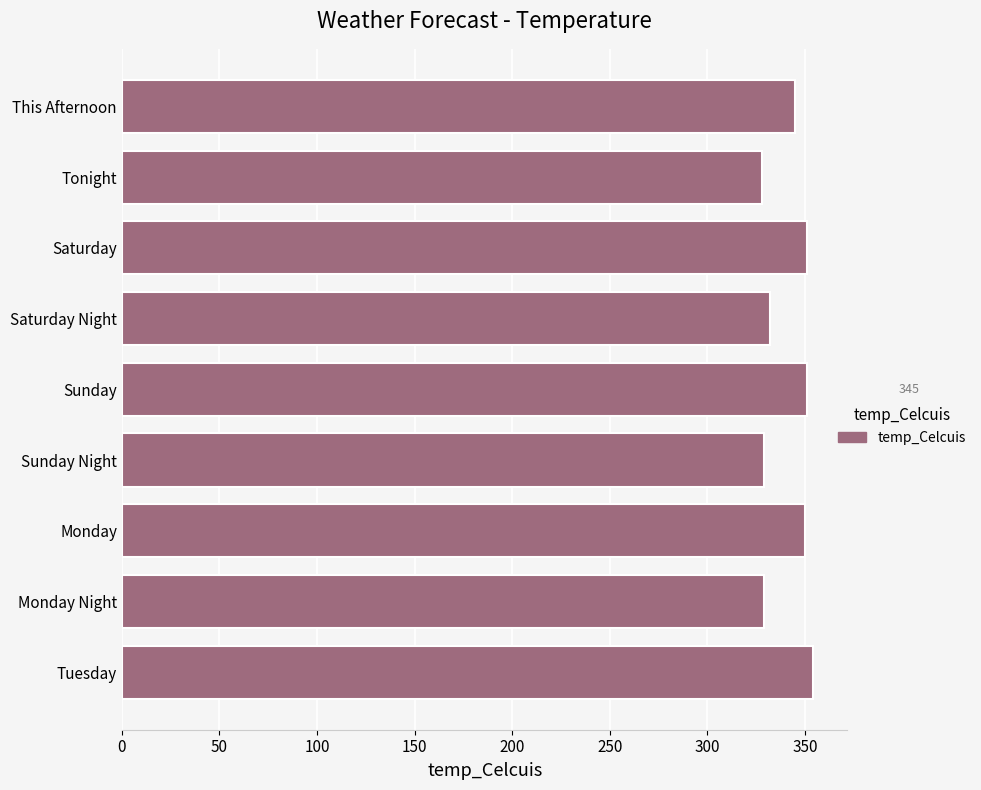

Is it true that the value at Saturday Night is 579?

False